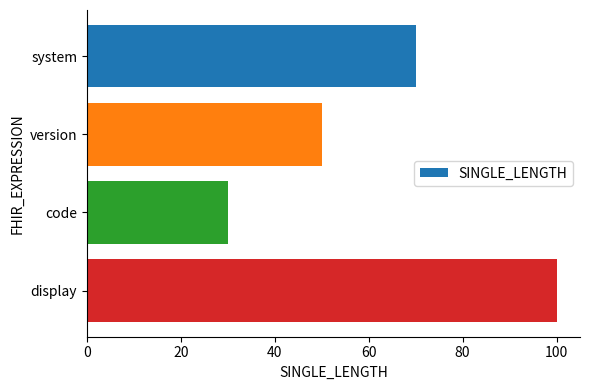

At which label is the value closest to 65?

system